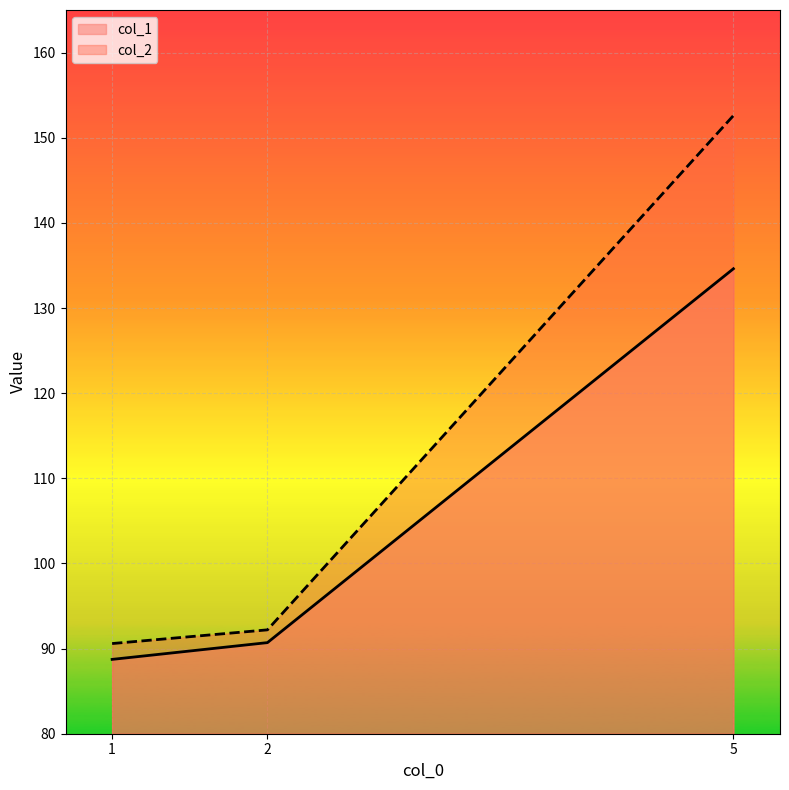

What is the difference between the maximum and minimum values in the col_2 series?

62.0